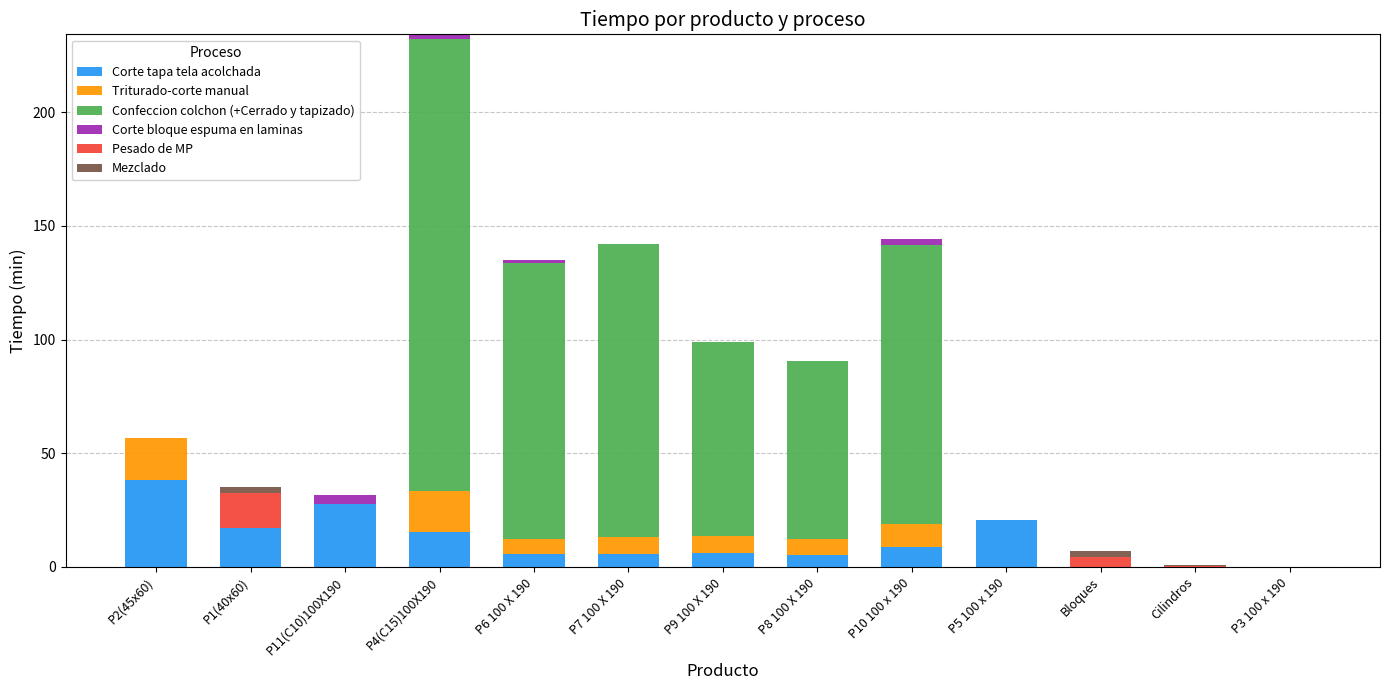

At which category is the sum across all series the highest?

P4(C15)100X190